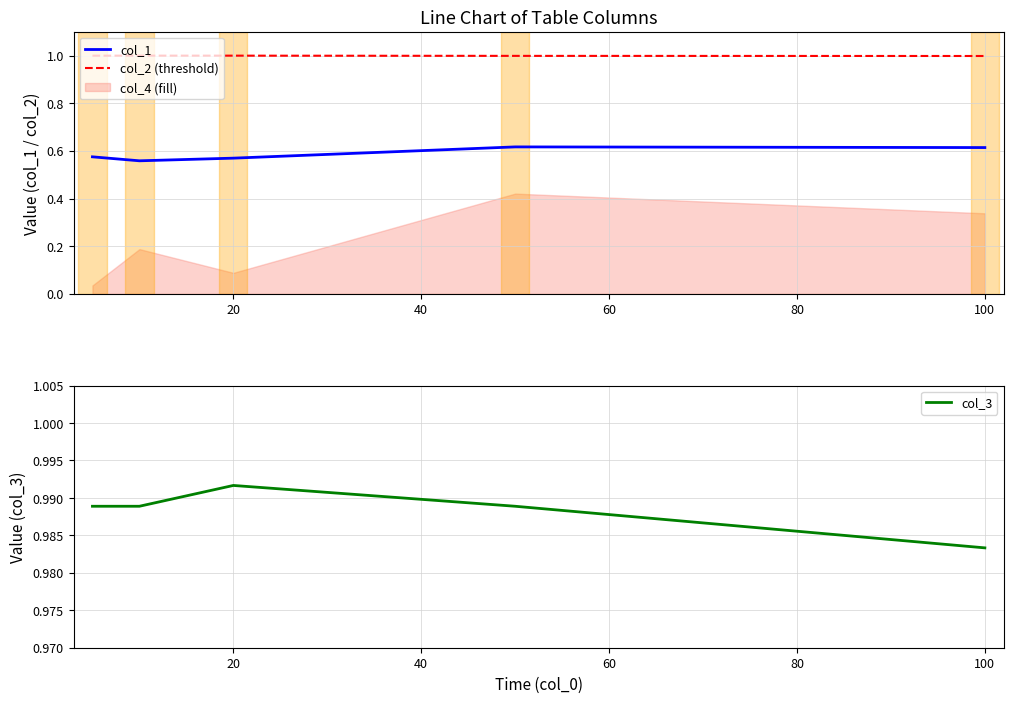

What is the difference between the highest and lowest values at 60?

0.4